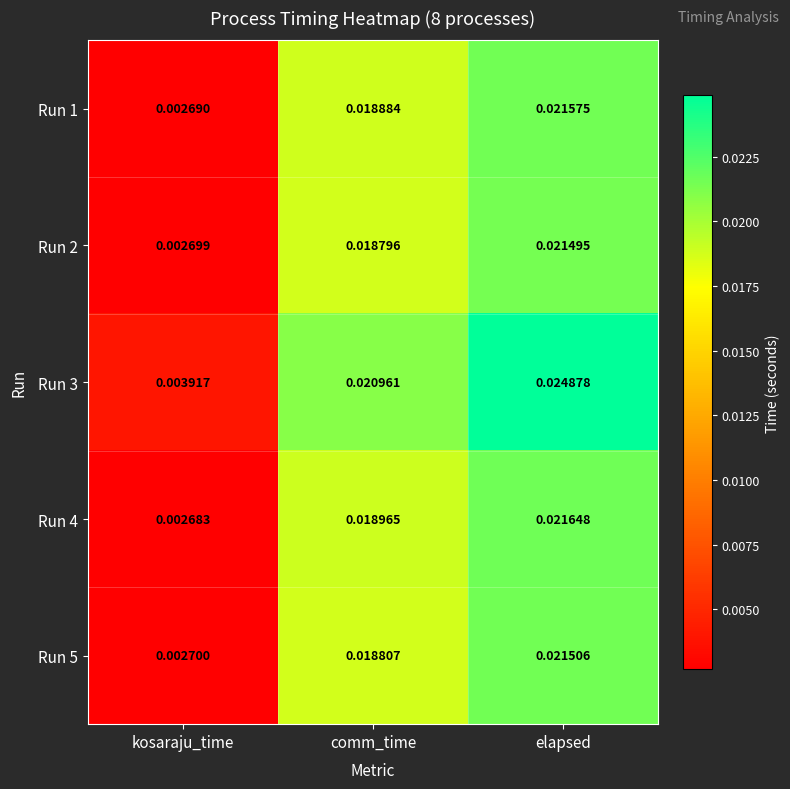

List the labels in order of Run 1 value, largest first.

elapsed, comm_time, kosaraju_time